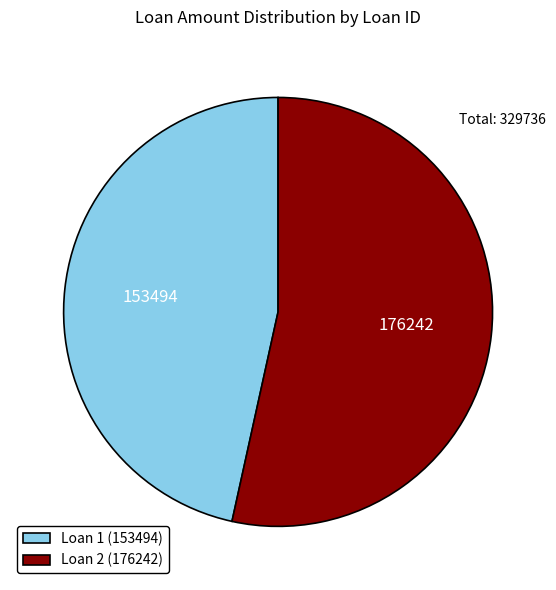

What is the majority slice?

Loan 2 (176242)